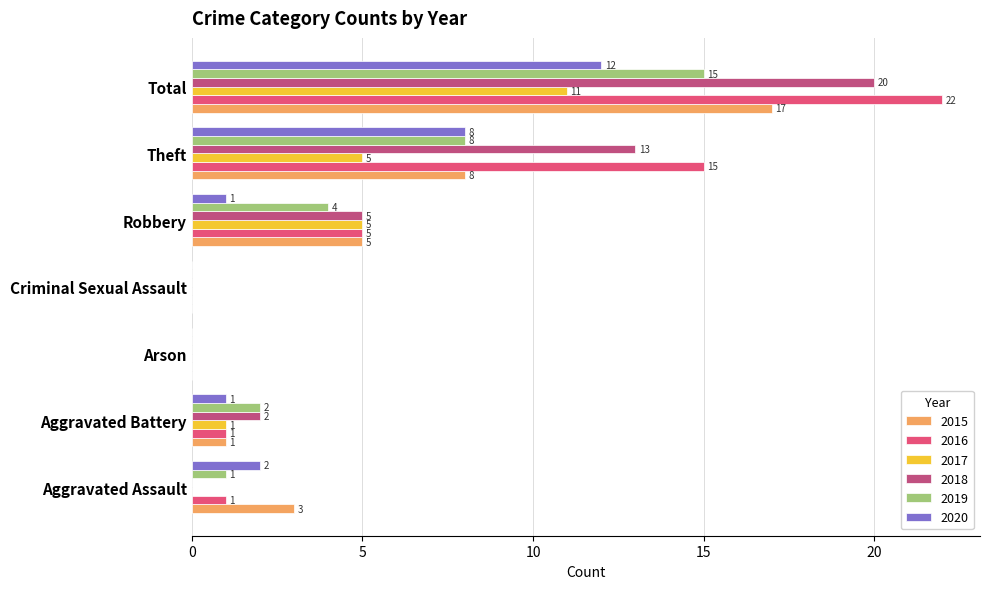

Which series changed the most between Arson and Theft?

2016